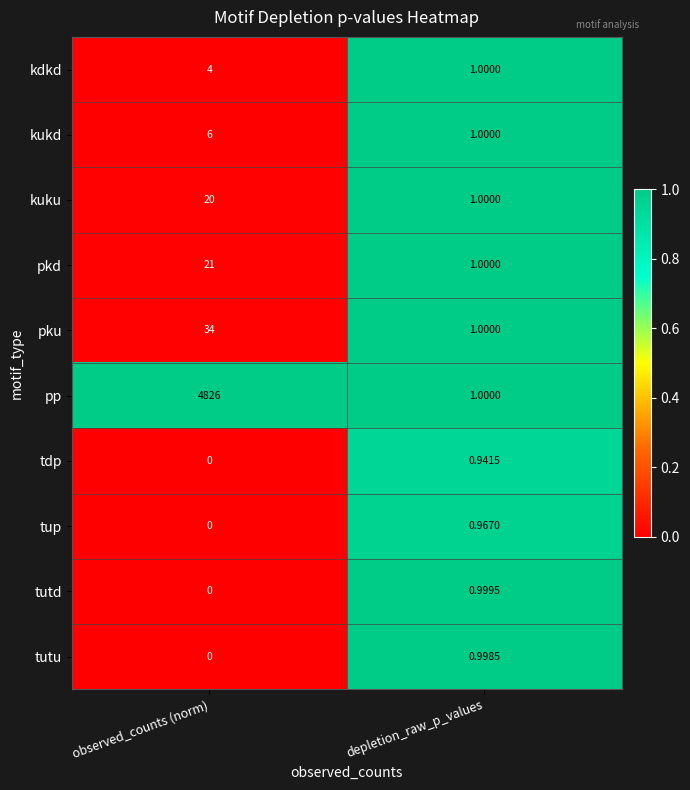

Between observed_counts (norm) and depletion_raw_p_values, which series saw the biggest shift?

pp